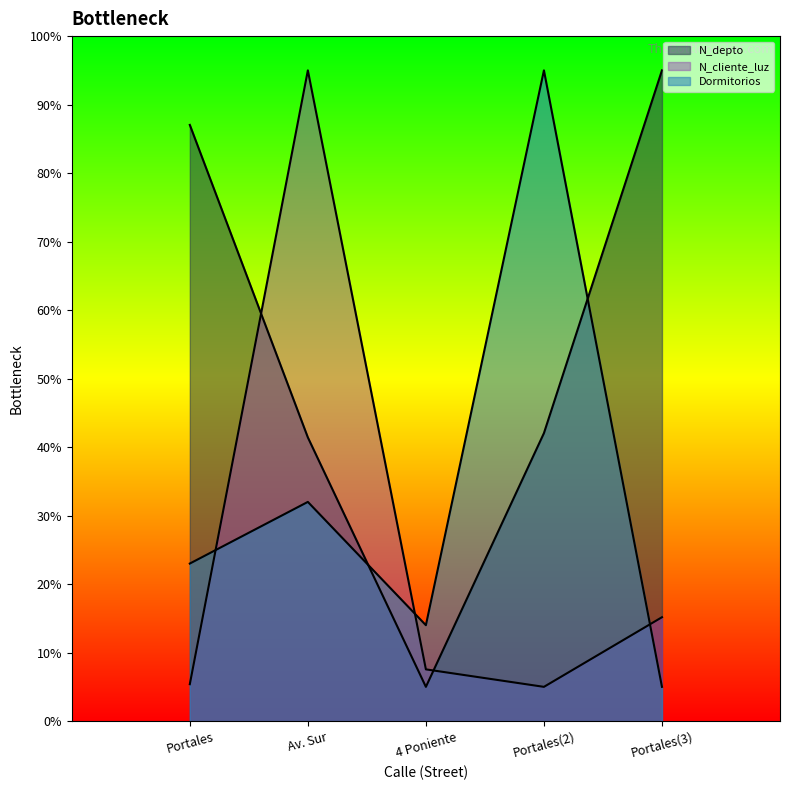

The Dormitorios series shows 48.2 at Av. Sur. True or false?

False